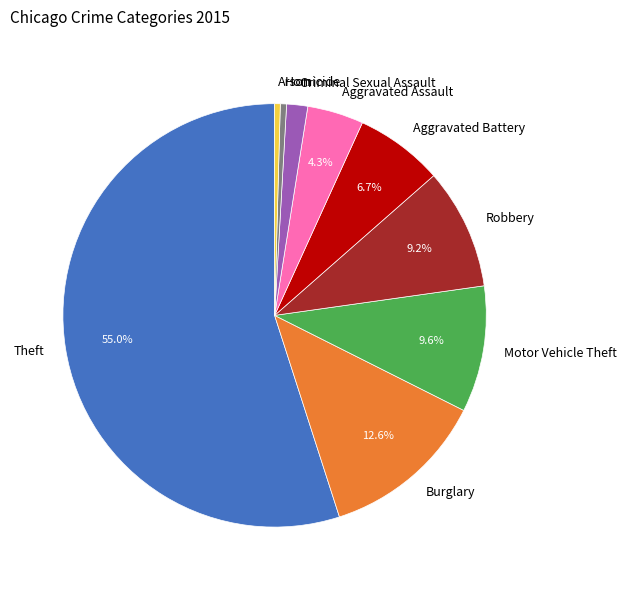

The Homicide slice represents 7% of the pie. True or false?

False